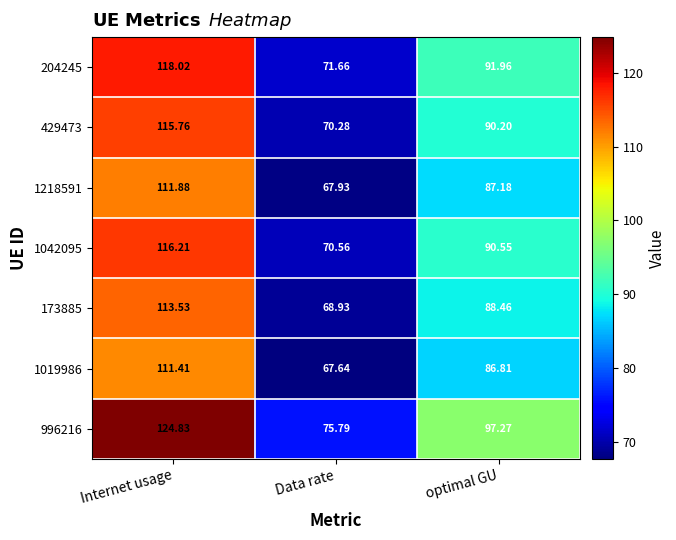

Which series has the largest total across all categories?

996216